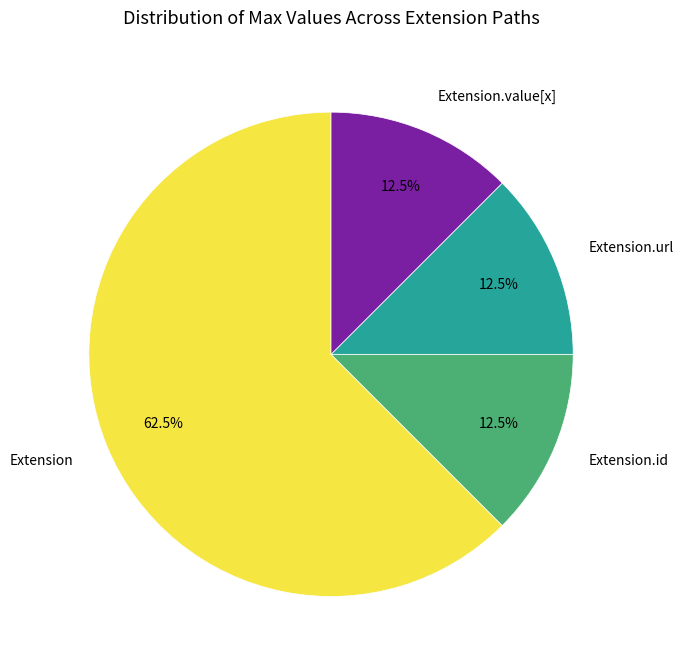

Combined, do Extension and Extension.id account for over 50%?

Yes